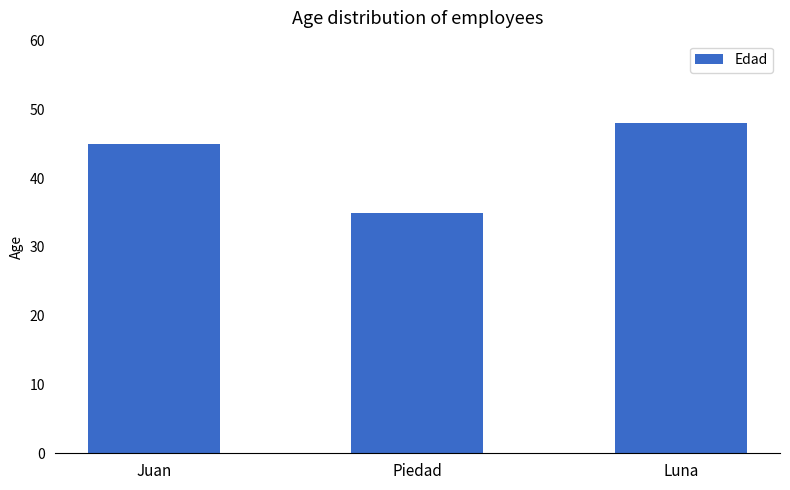

What is the label of the 1st bar from the right?

Luna